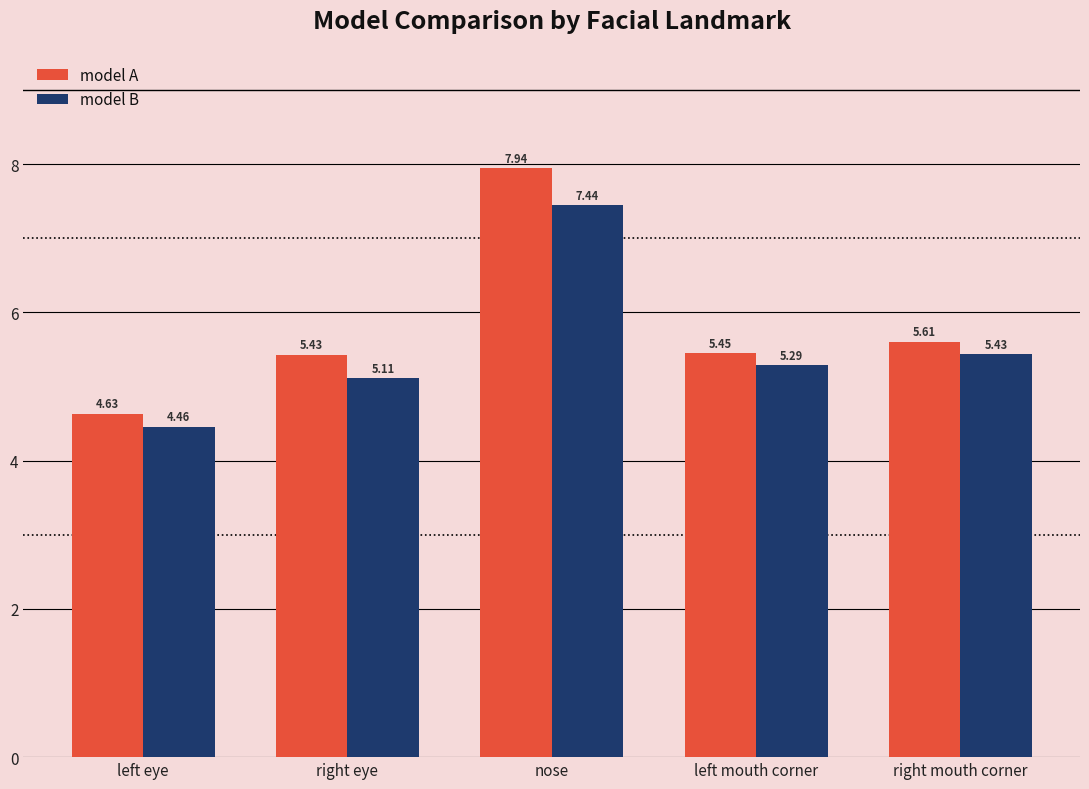

Rank the series by their maximum value, from lowest to highest.

model B, model A